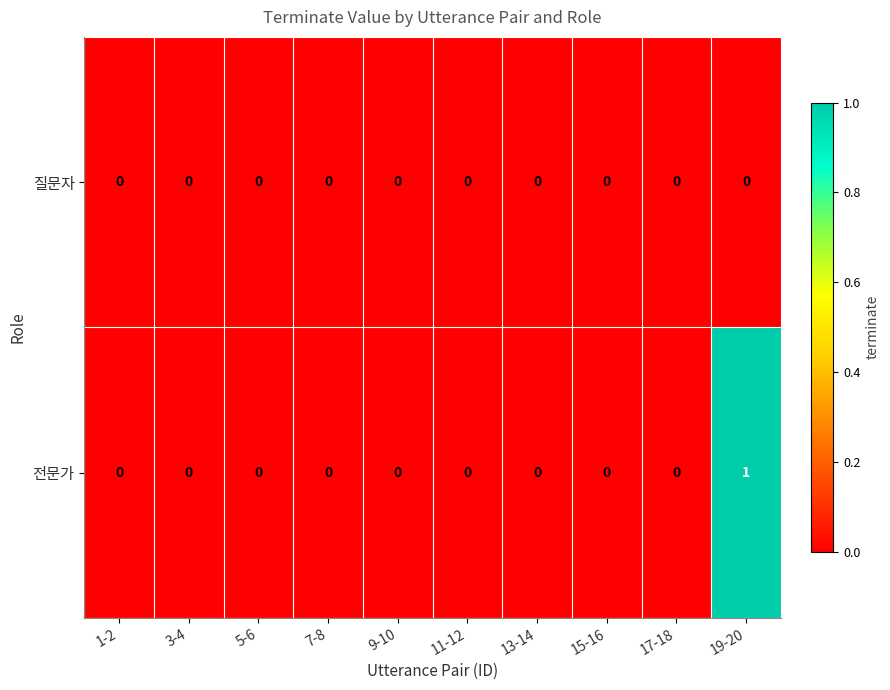

The 전문가 series shows -1 at 11-12. True or false?

False